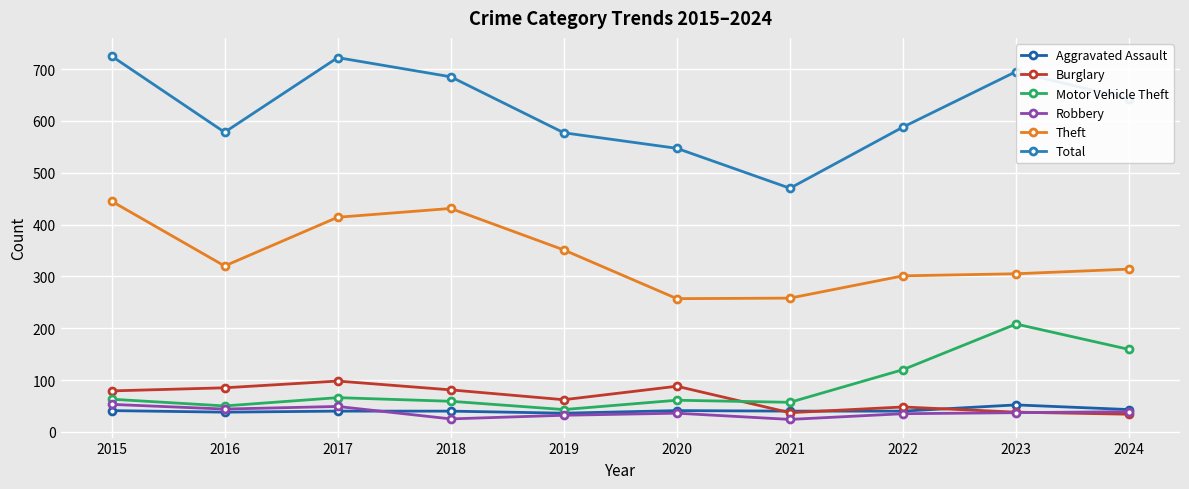

What is the total value across all series at 2023?

1335